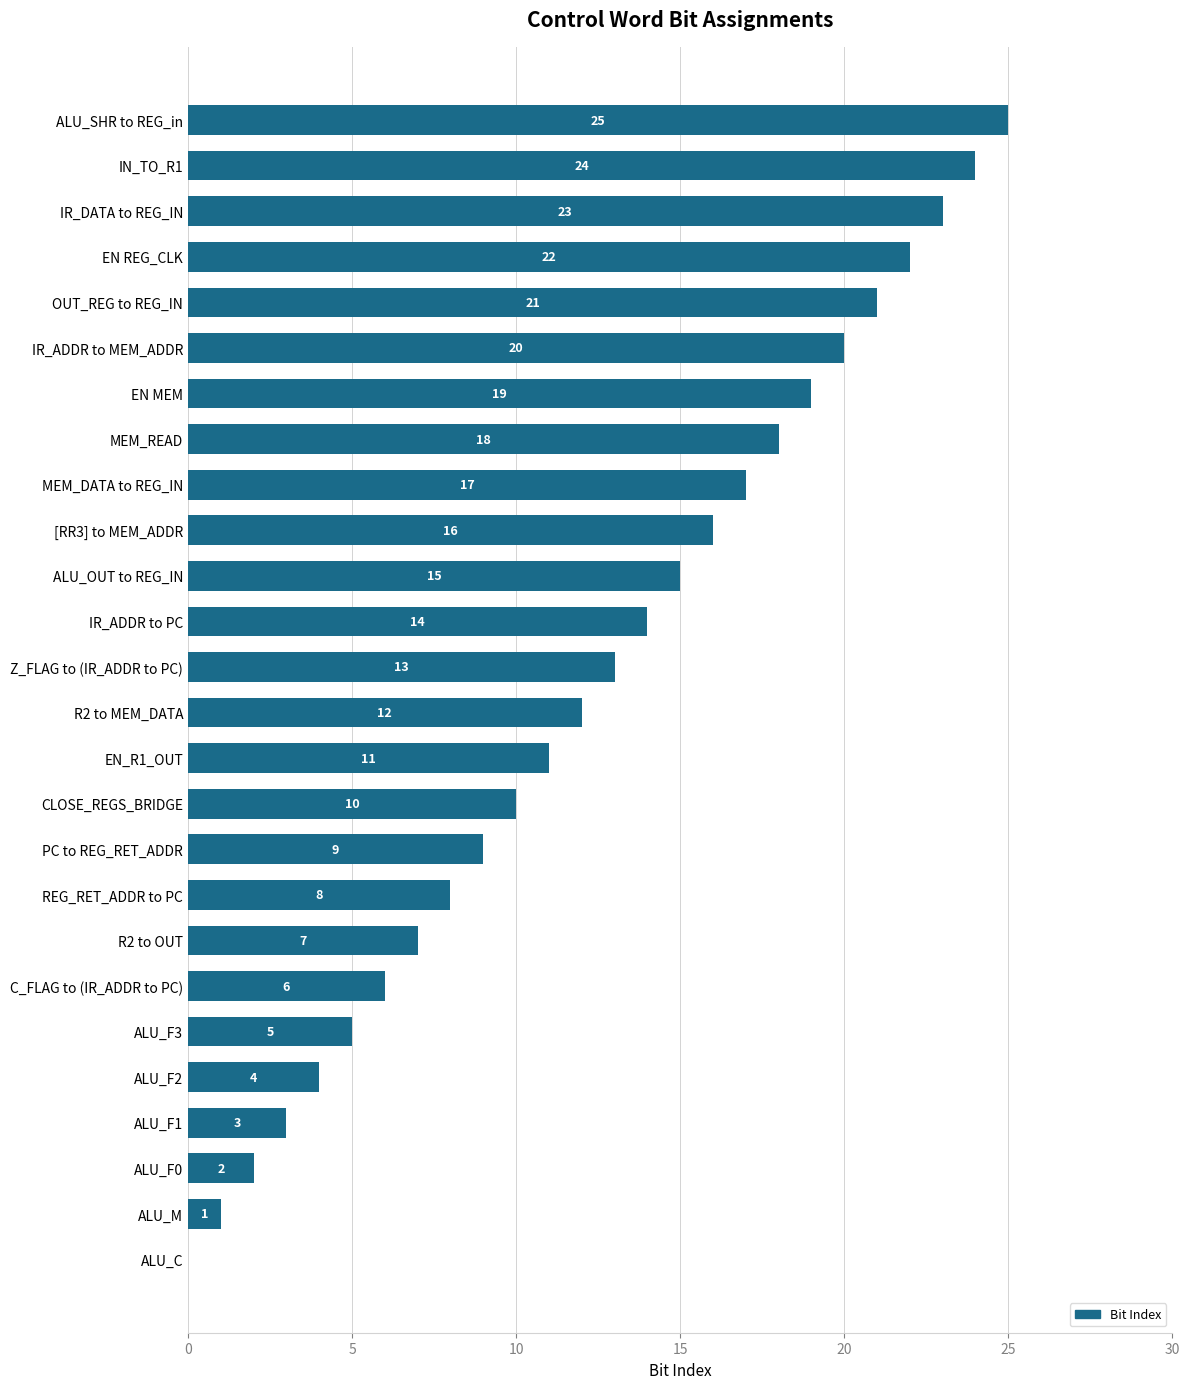

What is the change in value from R2 to MEM_DATA to OUT_REG to REG_IN?

+9